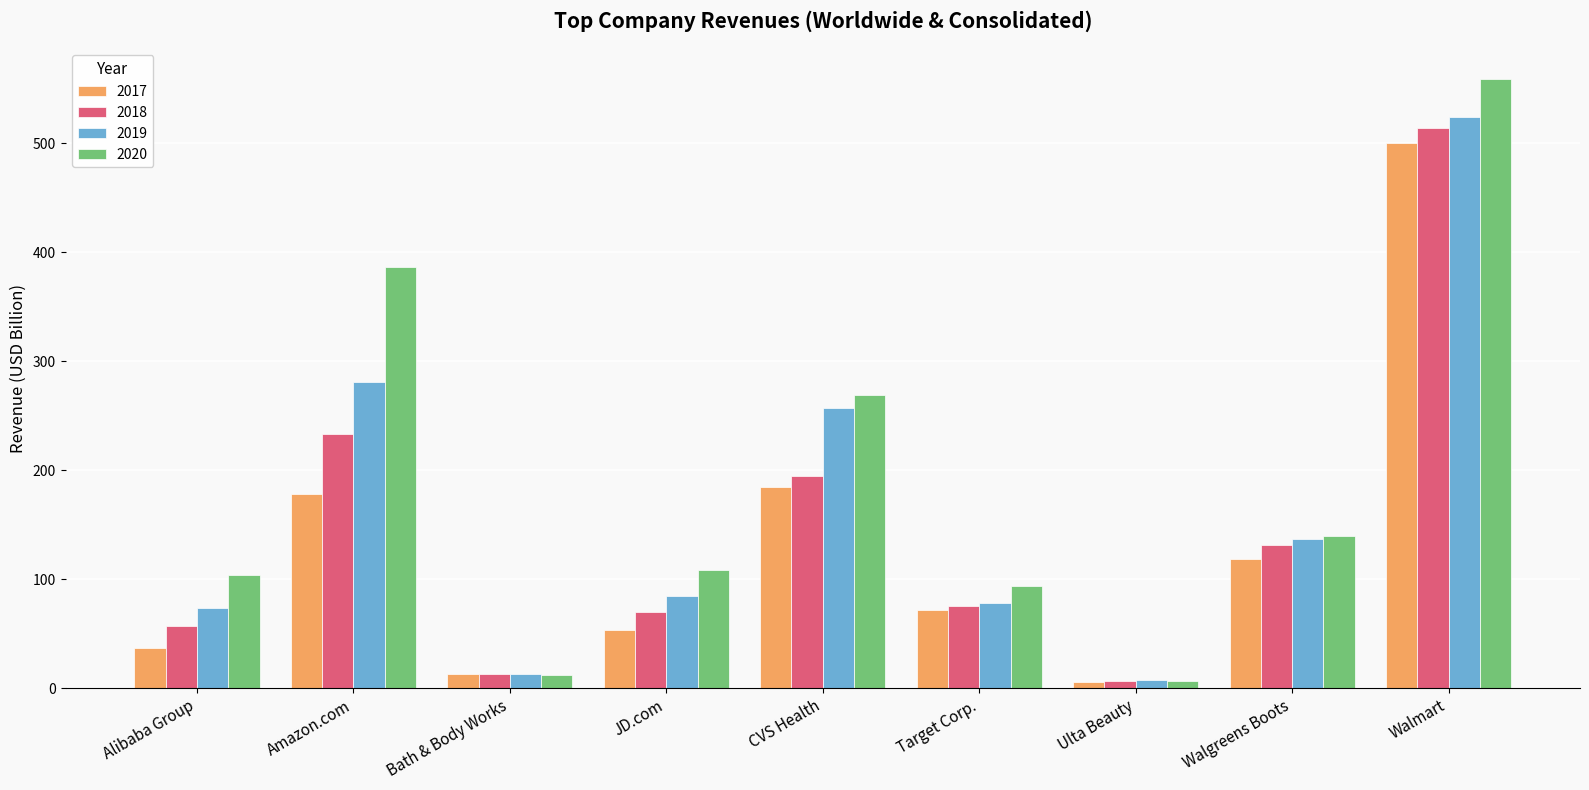

Count the number of data series in this chart.

4